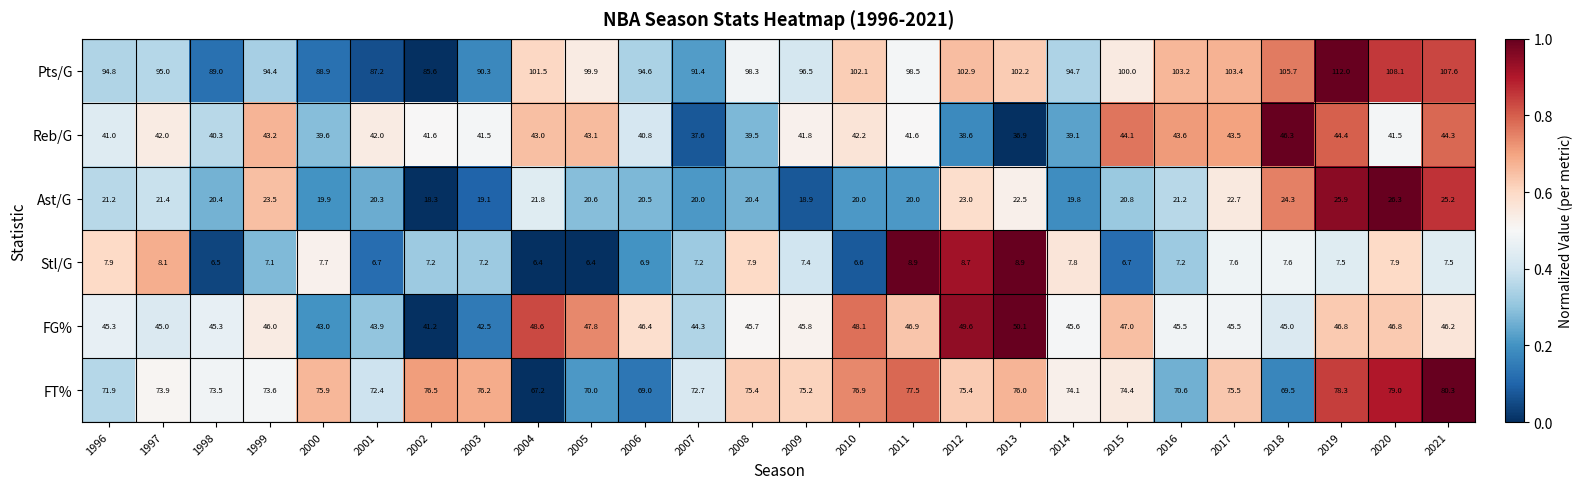

The Ast/G series shows 18.9 at 2009. True or false?

True